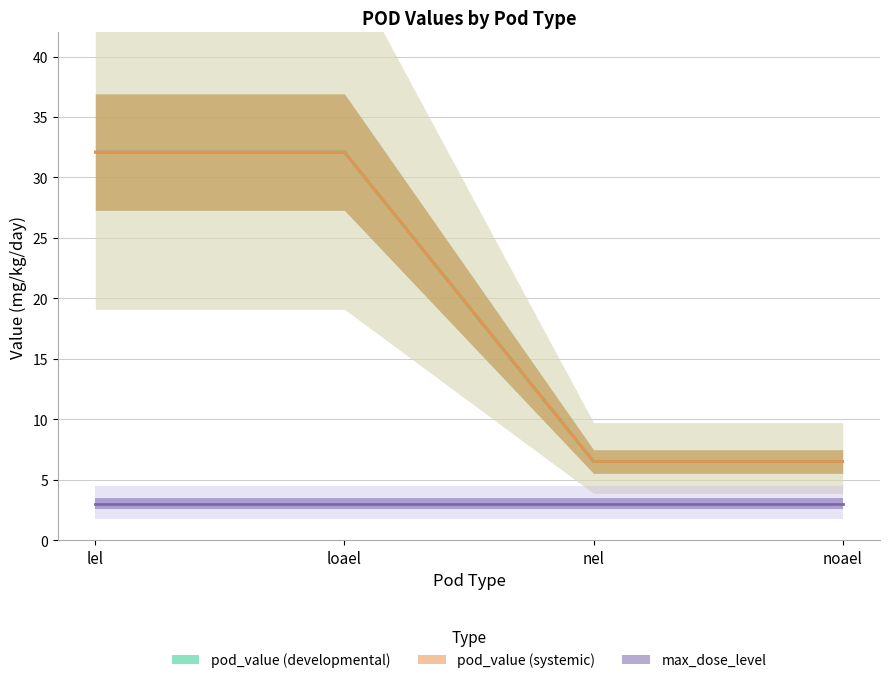

True or false: pod_value (systemic) and pod_value (developmental) intersect in this chart.

False